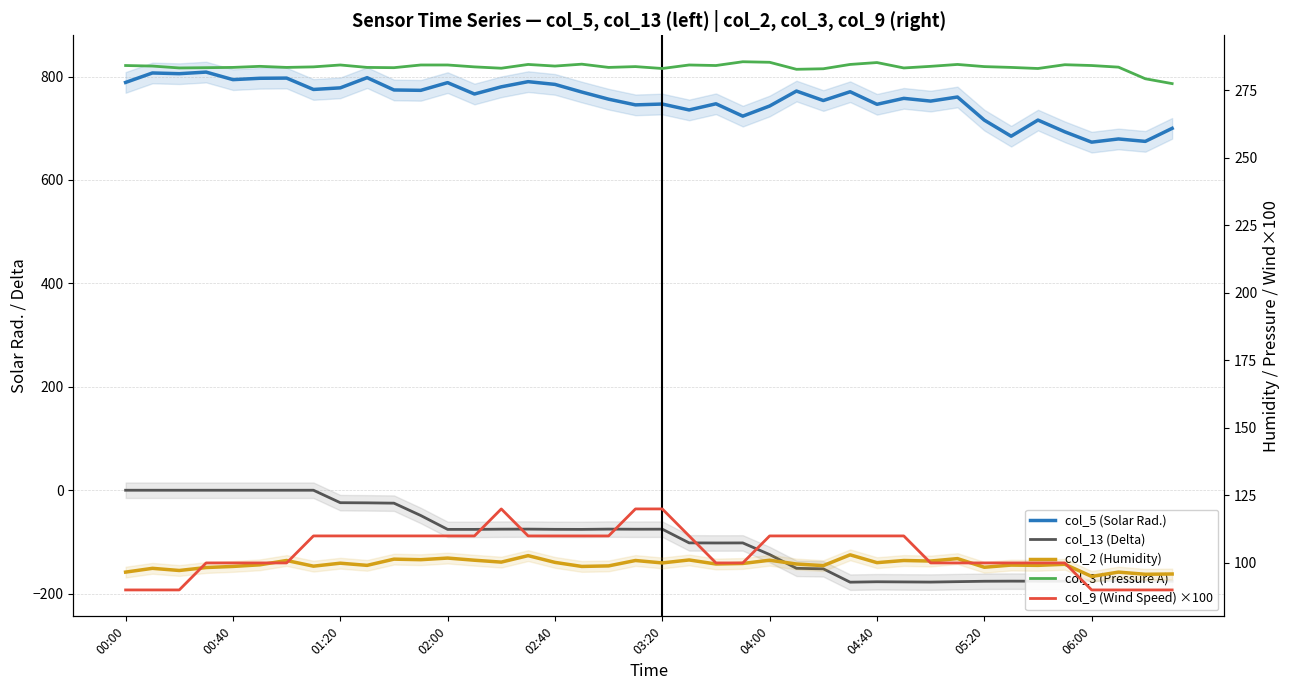

Is it true that col_2 (Humidity) equals 141.0 at 11?

False